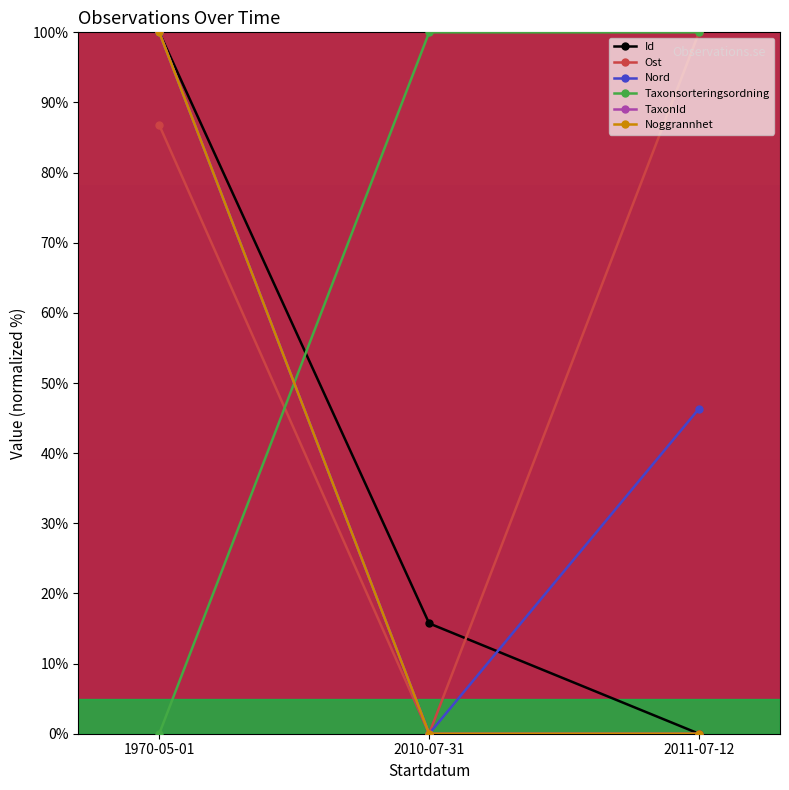

Which has a higher value, 2010-07-31 or 2011-07-12?

2010-07-31